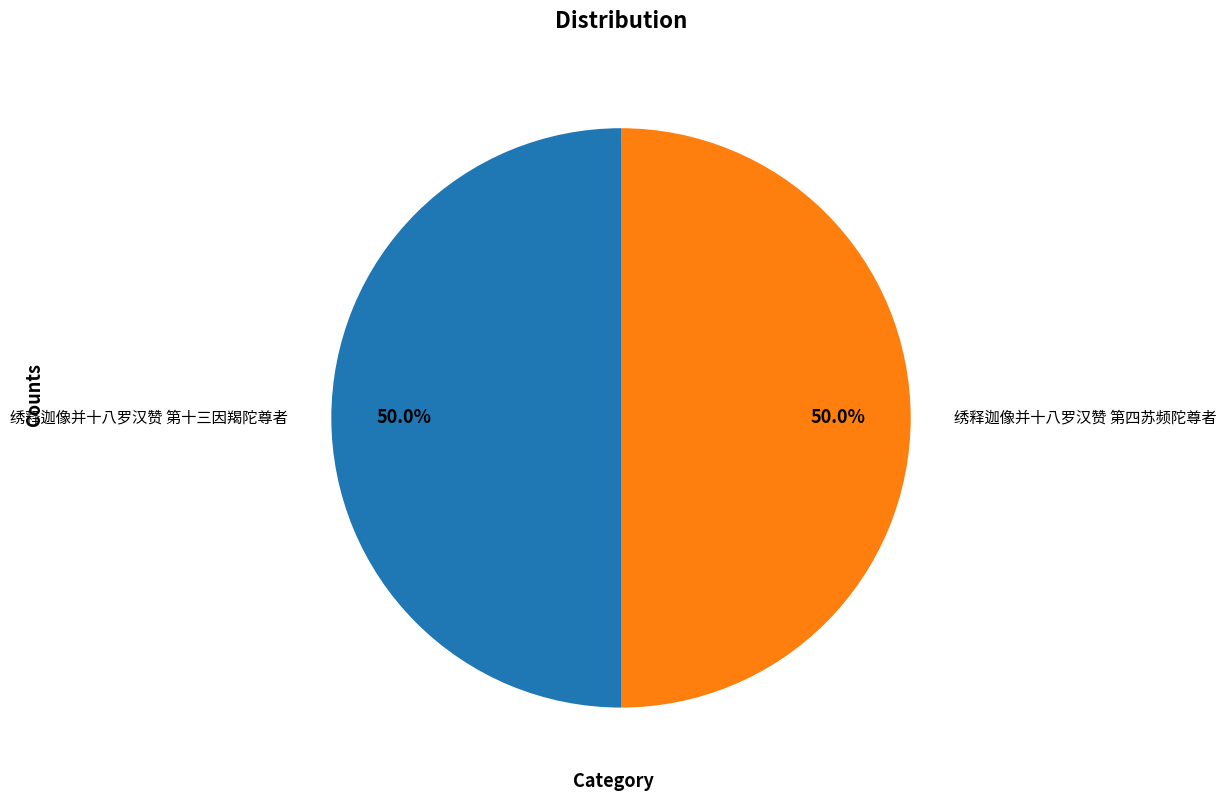

Approximately how many times larger is the value at 绣释迦像并十八罗汉赞 第四苏频陀尊者 compared to 绣释迦像并十八罗汉赞 第十三因羯陀尊者?

1.0